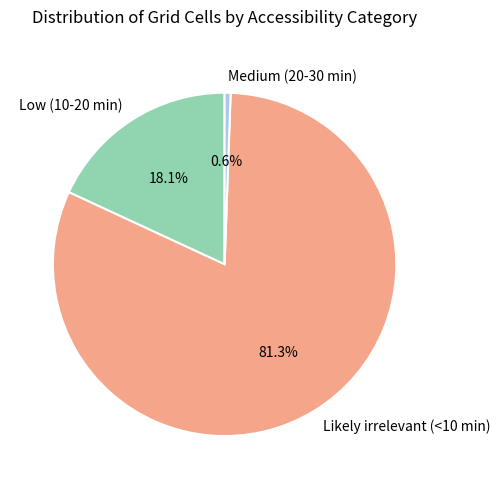

Rank the categories by value from lowest to highest.

Medium (20-30 min), Low (10-20 min), Likely irrelevant (<10 min)